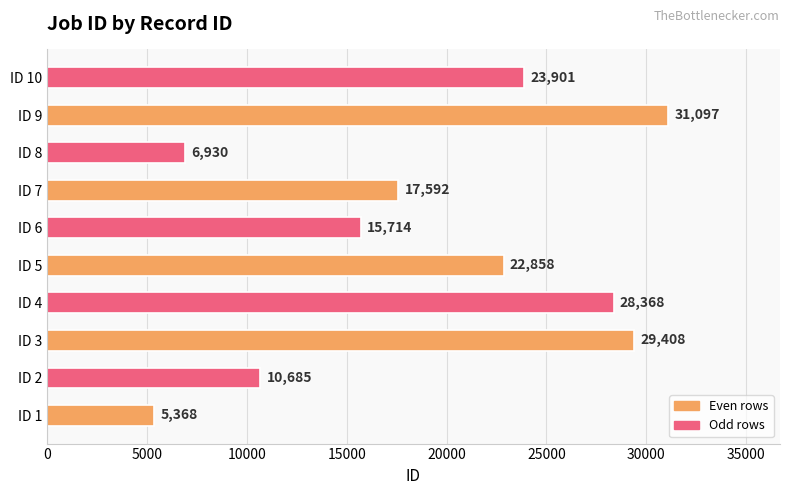

Which has a higher value, ID 10 or ID 6?

ID 10